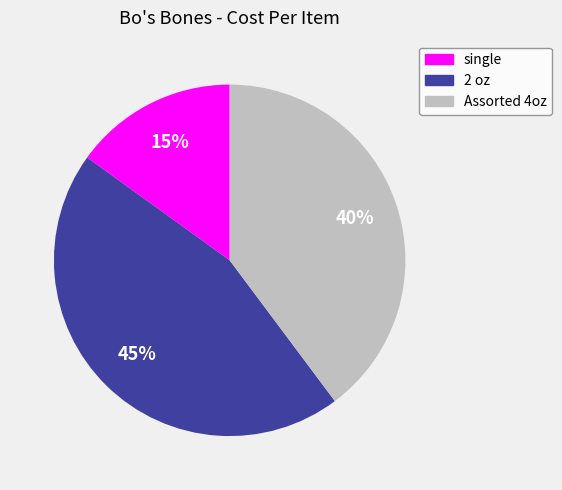

Is 2 oz the majority of the pie?

No